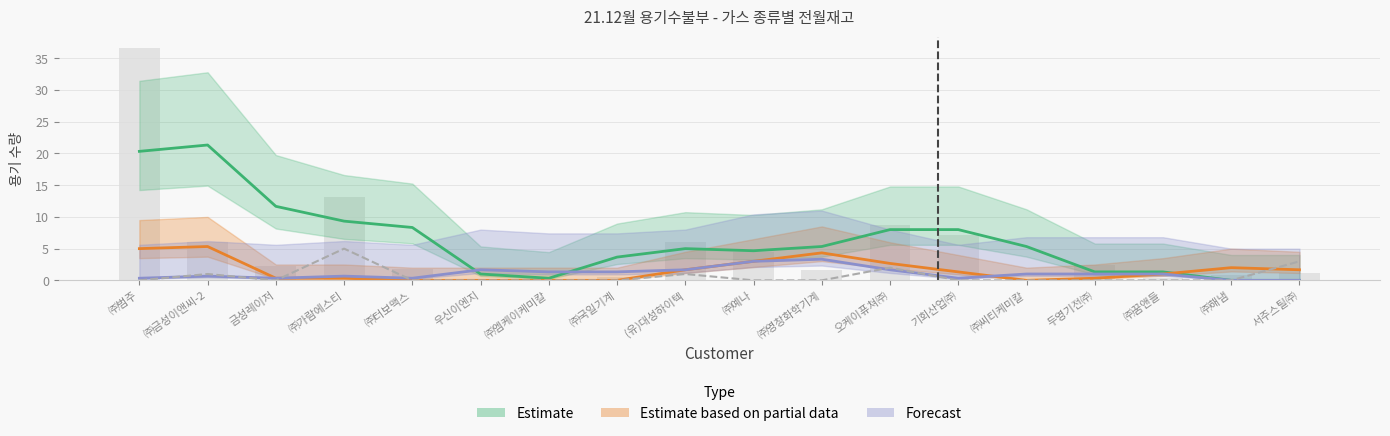

What is the label of the 12th bar from the left?

오케이퓨쳐㈜